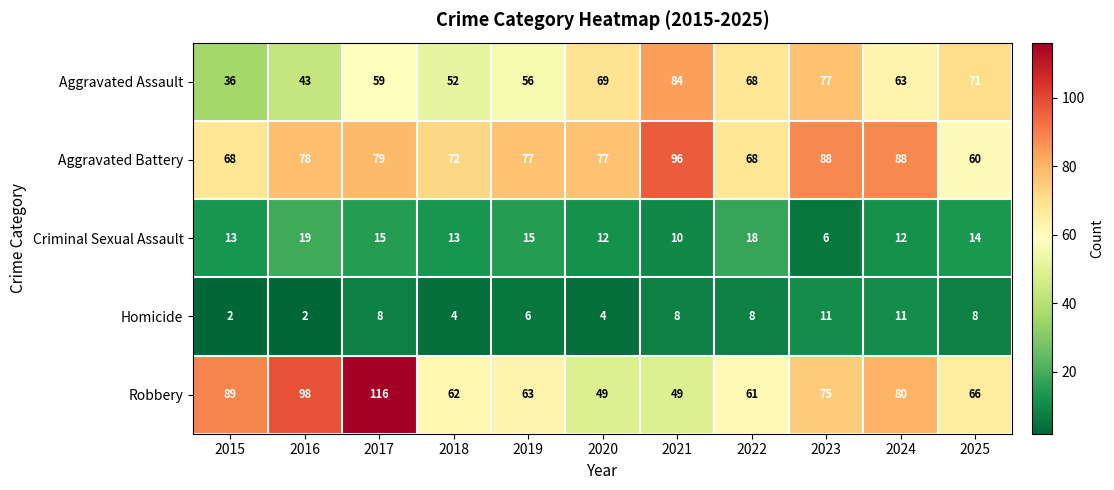

Which category has the lowest value in the Aggravated Assault series?

2015